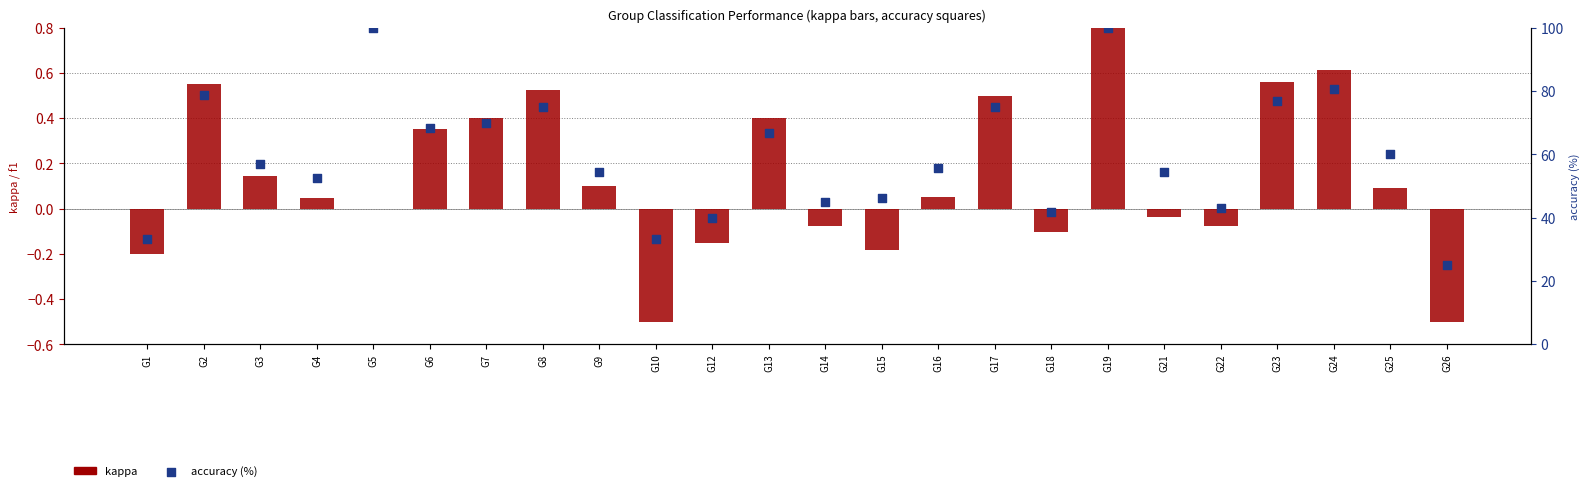

At how many categories does at least one series exceed 82?

2